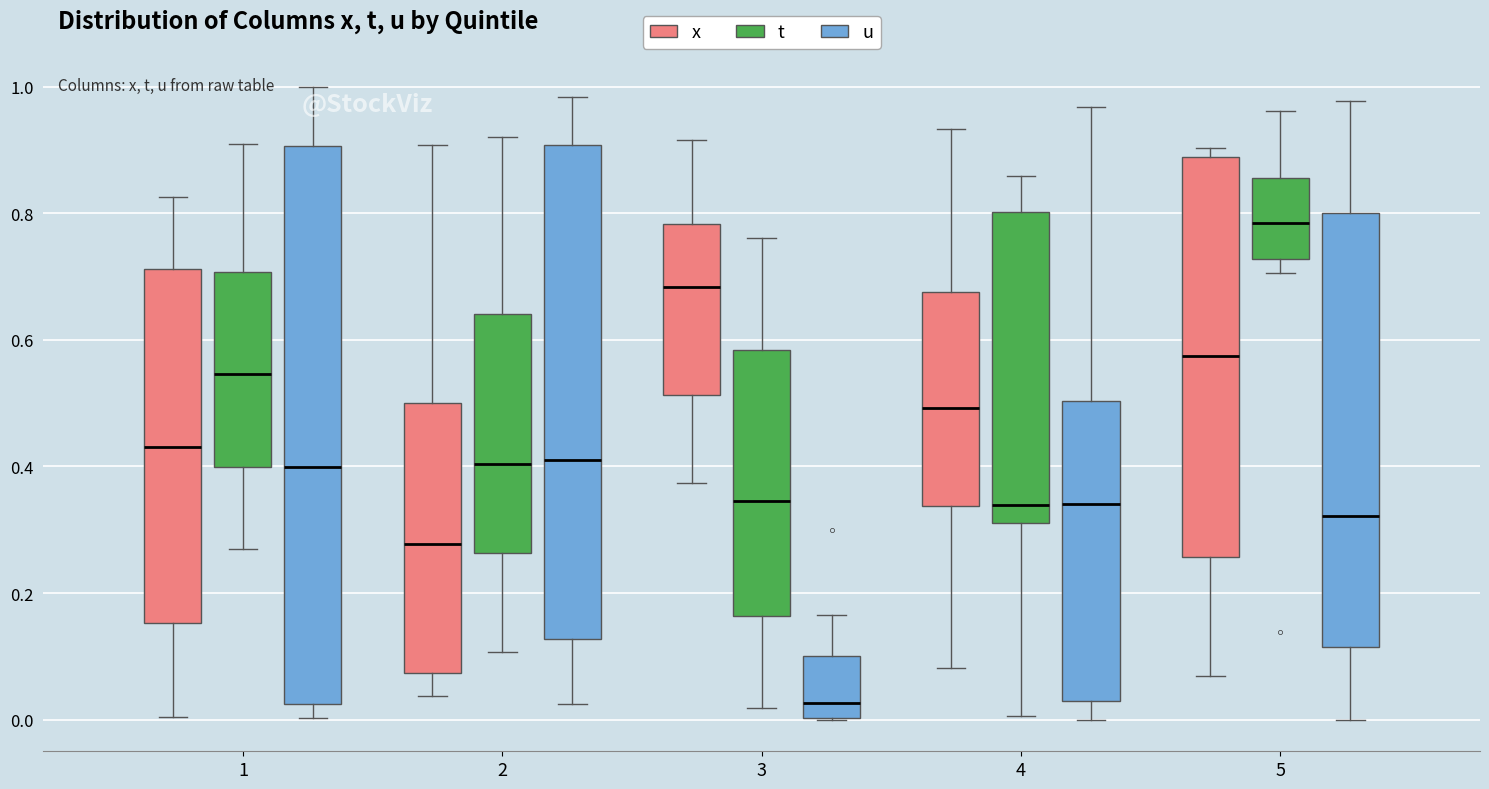

Reading left to right, transcribe this box plot: for each box, give where its median line is, the range the box spans, and where its two whiskers end, as read against the y-axis. The values are not printed on the chart, so give them approximately, as read against the axis.

1 (x): median 0.44, box 0.16 to 0.72, whiskers 0.00 to 0.82
1 (t): median 0.54, box 0.40 to 0.70, whiskers 0.28 to 0.90
1 (u): median 0.40, box 0.02 to 0.90, whiskers 0.00 to 1.00
2 (x): median 0.28, box 0.08 to 0.50, whiskers 0.04 to 0.90
2 (t): median 0.40, box 0.26 to 0.64, whiskers 0.10 to 0.92
2 (u): median 0.42, box 0.12 to 0.90, whiskers 0.02 to 0.98
3 (x): median 0.68, box 0.52 to 0.78, whiskers 0.38 to 0.92
3 (t): median 0.34, box 0.16 to 0.58, whiskers 0.02 to 0.76
3 (u): median 0.02, box 0.00 to 0.10, whiskers 0.00 to 0.16
4 (x): median 0.50, box 0.34 to 0.68, whiskers 0.08 to 0.94
4 (t): median 0.34, box 0.32 to 0.80, whiskers 0.00 to 0.86
4 (u): median 0.34, box 0.04 to 0.50, whiskers 0.00 to 0.96
5 (x): median 0.58, box 0.26 to 0.88, whiskers 0.06 to 0.90
5 (t): median 0.78, box 0.72 to 0.86, whiskers 0.70 to 0.96
5 (u): median 0.32, box 0.12 to 0.80, whiskers 0.00 to 0.98